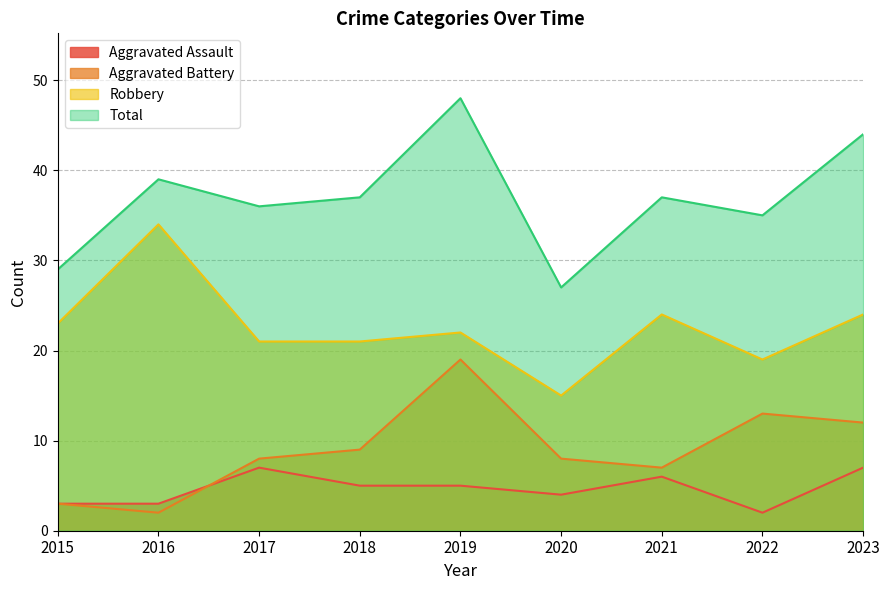

What is the value of the Aggravated Battery point at the 3rd from the left?

8